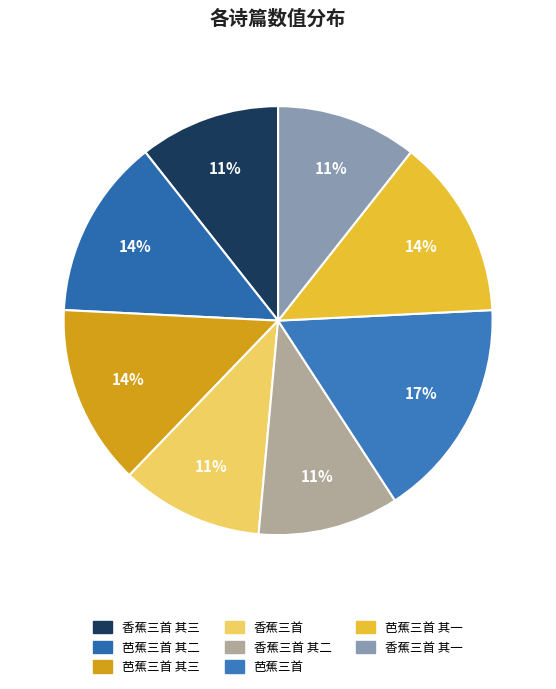

How many segments does this pie chart have?

8